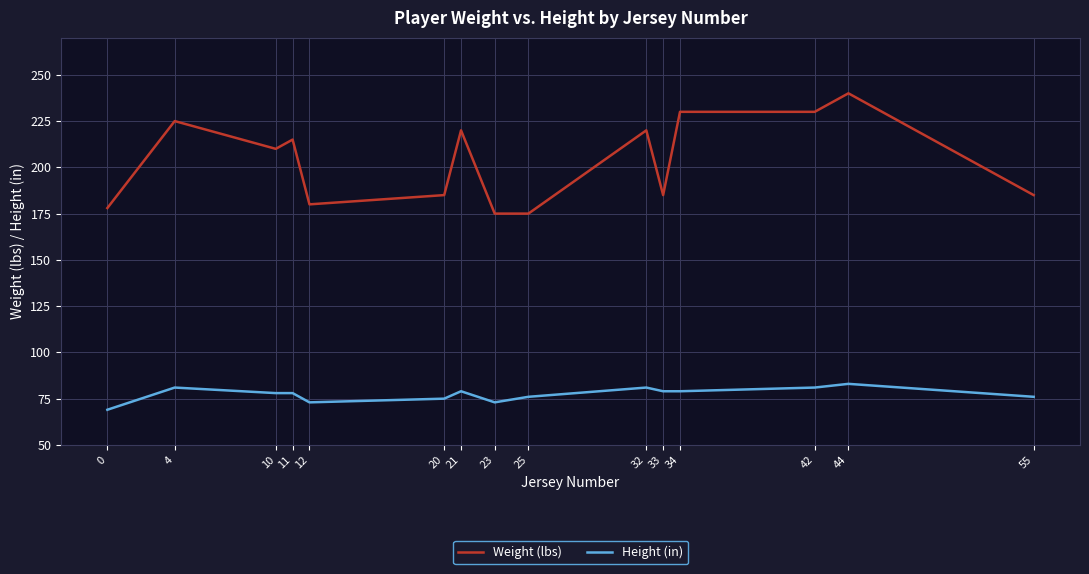

Which series has the largest range (max minus min)?

Weight (lbs)